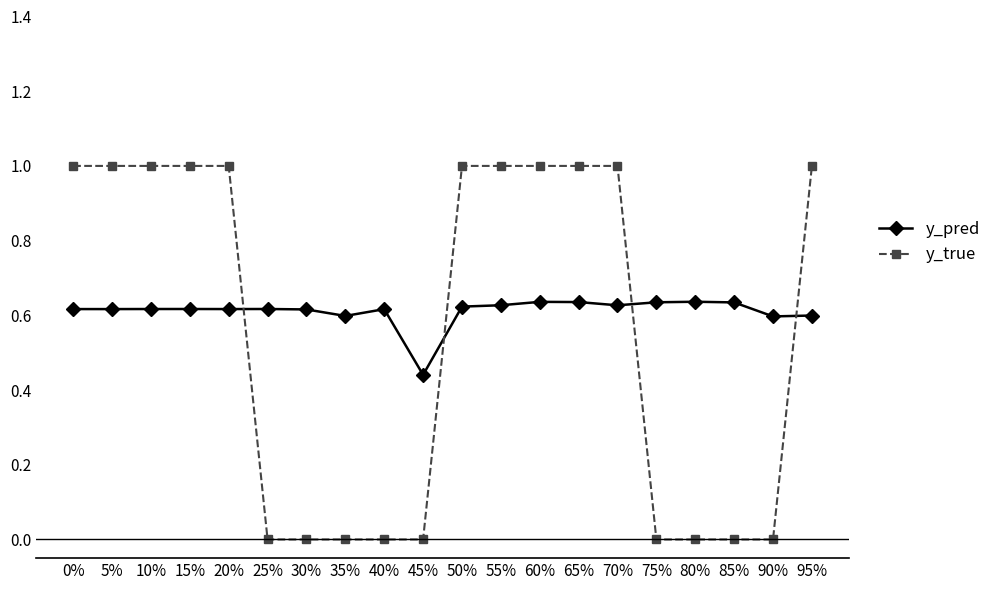

Where is y_pred nearest to the value 0?

45%